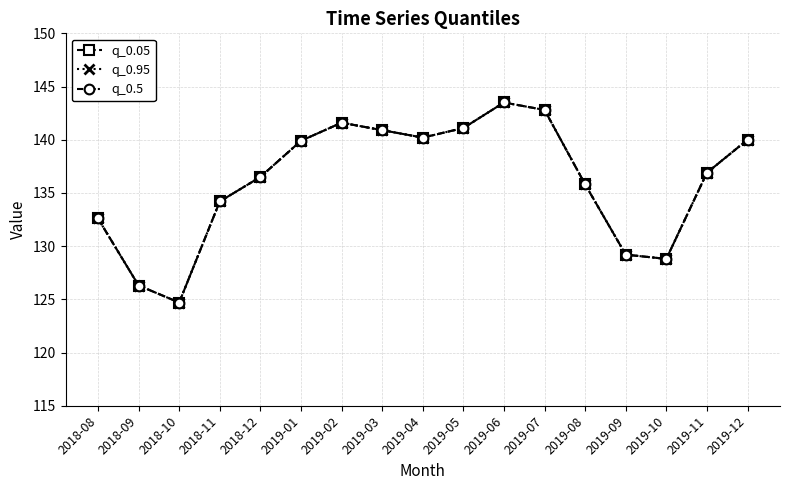

What is the smallest value displayed?

124.7